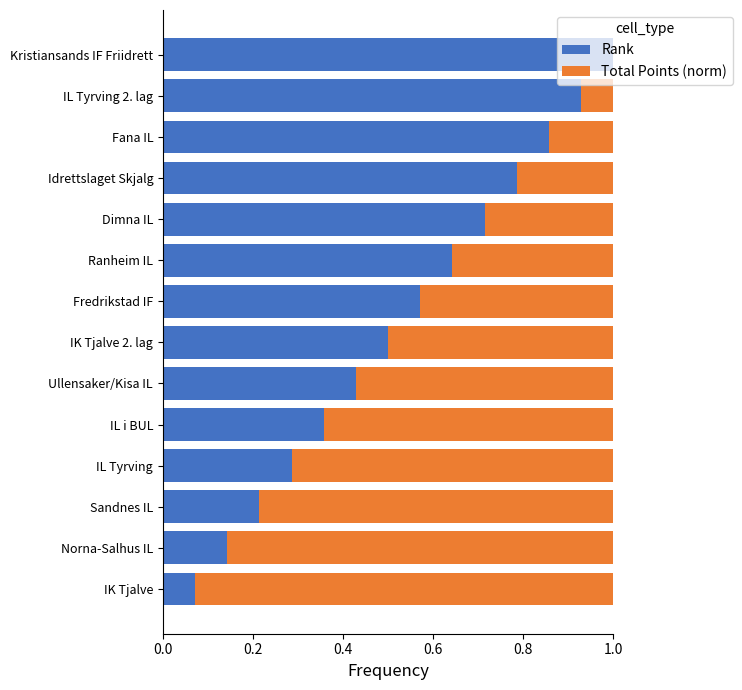

The Rank series shows 1.0 at Kristiansands IF Friidrett. True or false?

True